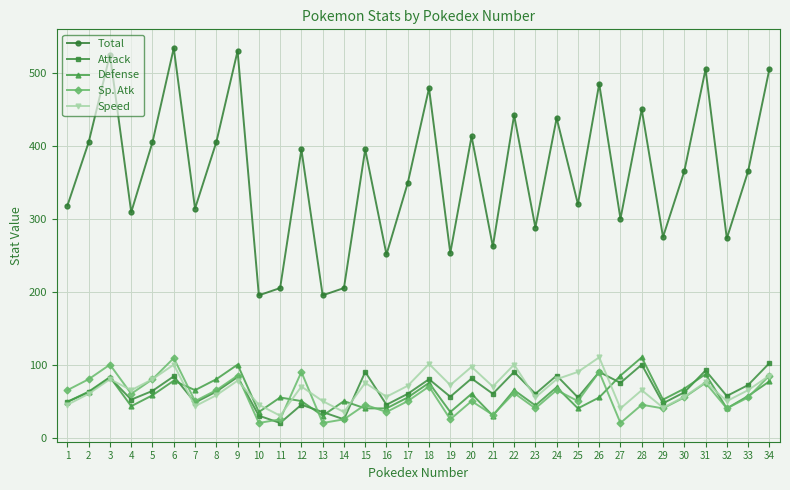

Is the value of Sp. Atk at 26 greater than the value of Total at 6?

No